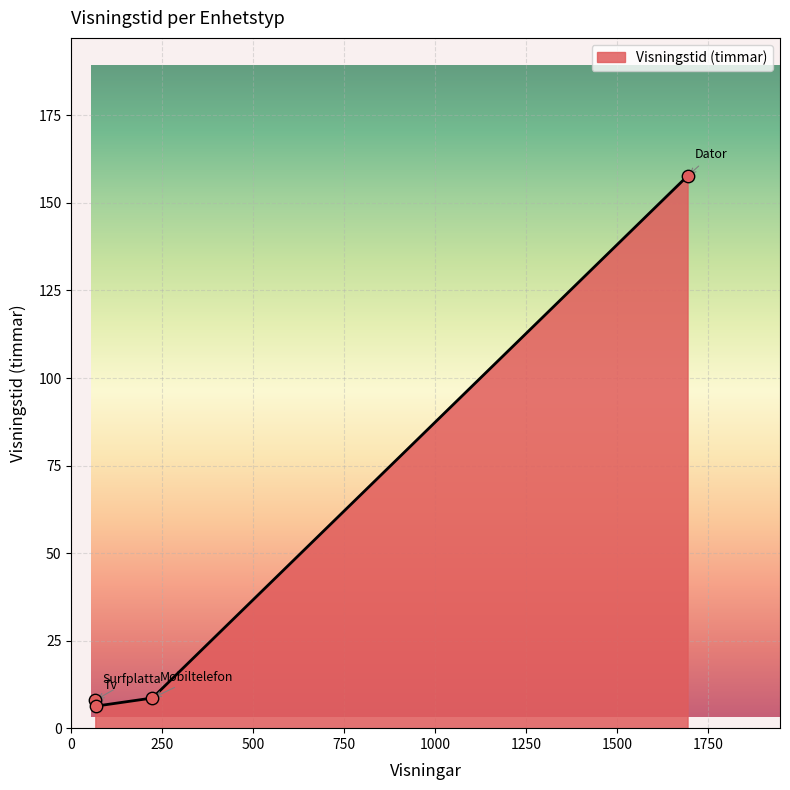

What is the smallest value displayed?

6.3